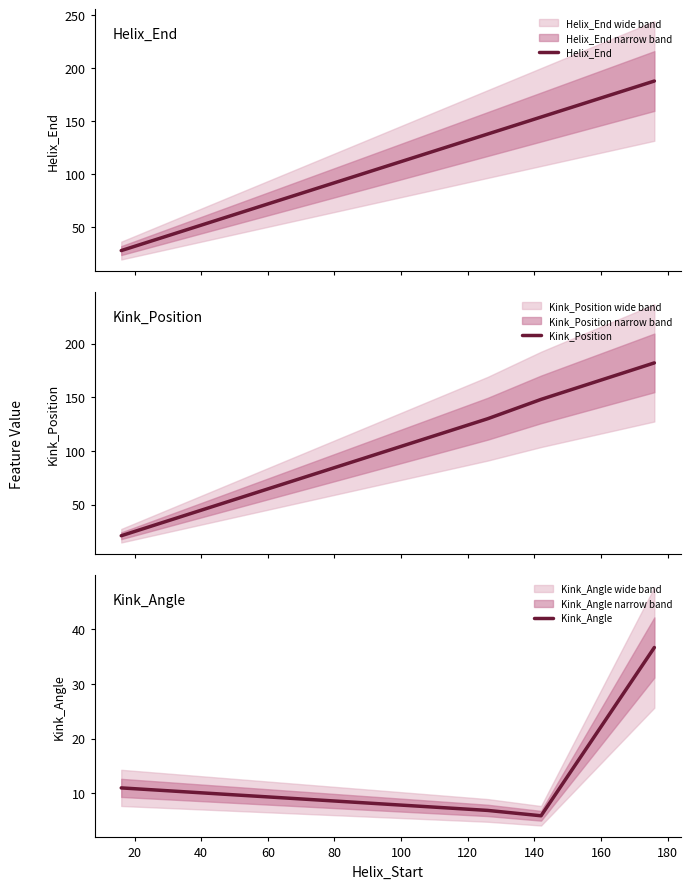

What is the maximum value for Helix_End?

188